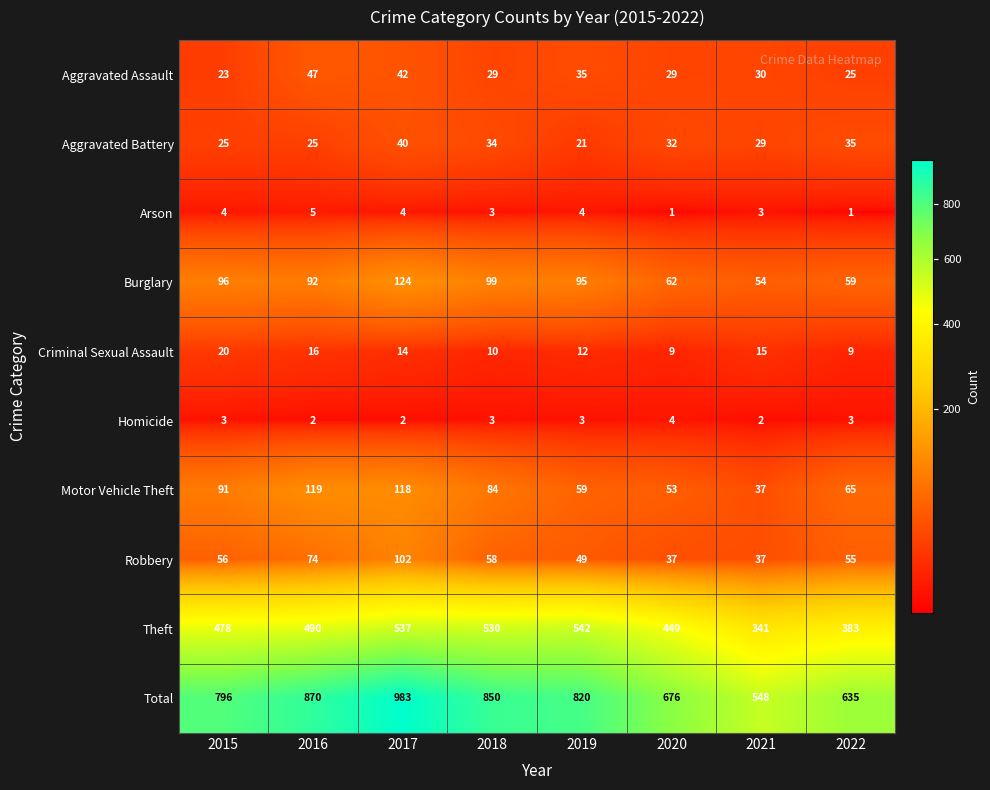

What is the average value of the Total series?

772